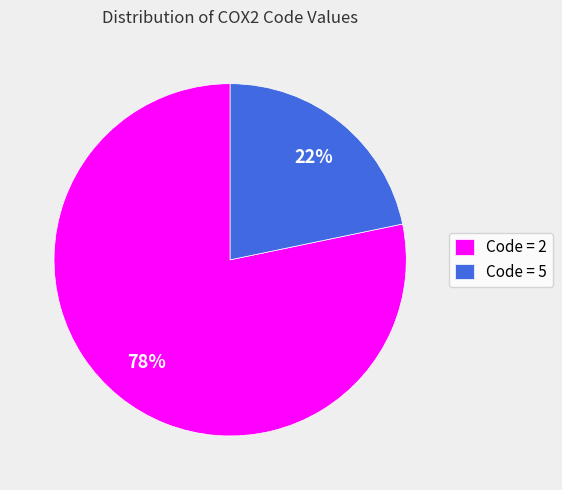

The Code = 2 slice represents 78% of the pie. True or false?

True